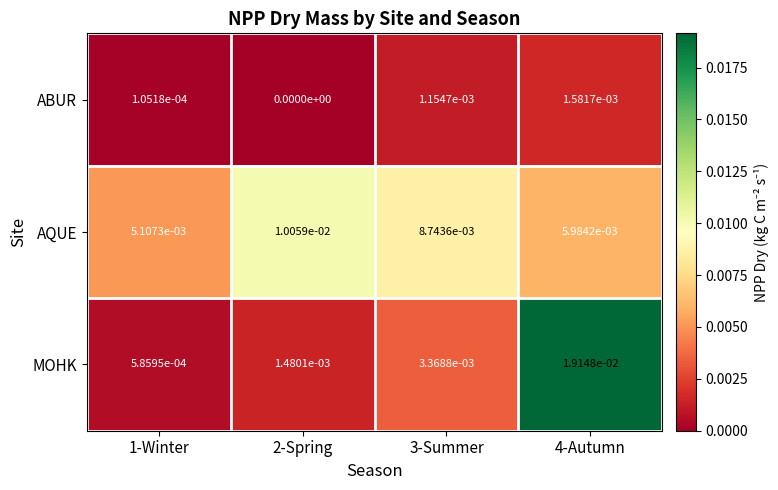

True or false: AQUE has a value of 0.0 at 1-Winter.

True